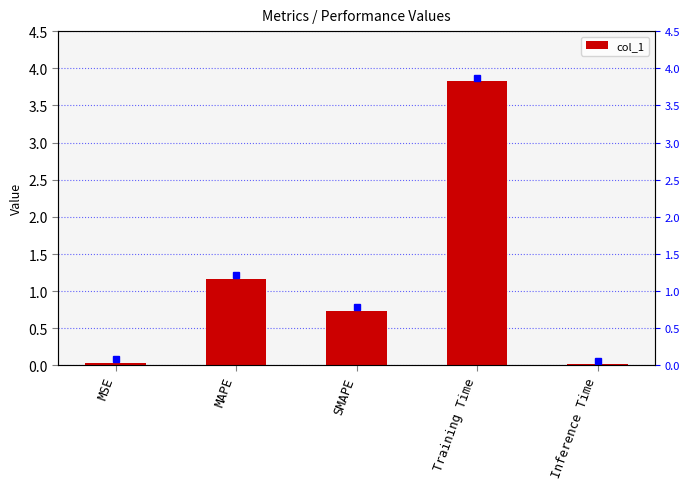

Count the number of data series in this chart.

1